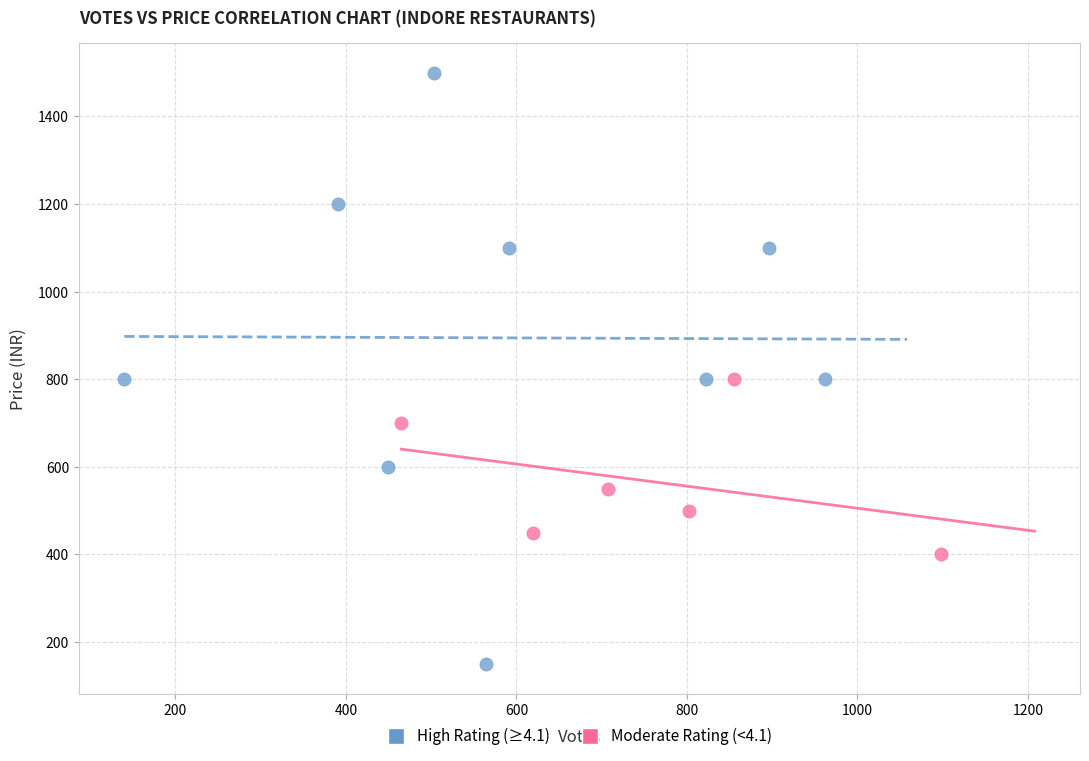

Which series contains the lowest Y value?

High Rating (≥4.1)